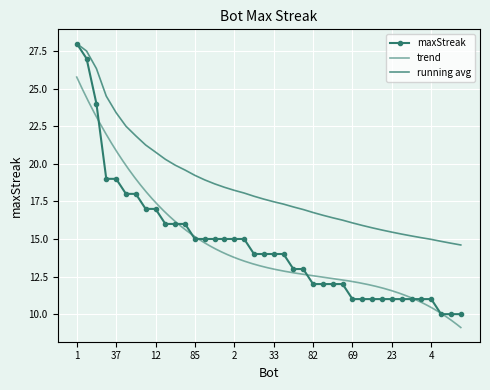

Count the number of values greater than 14.

18